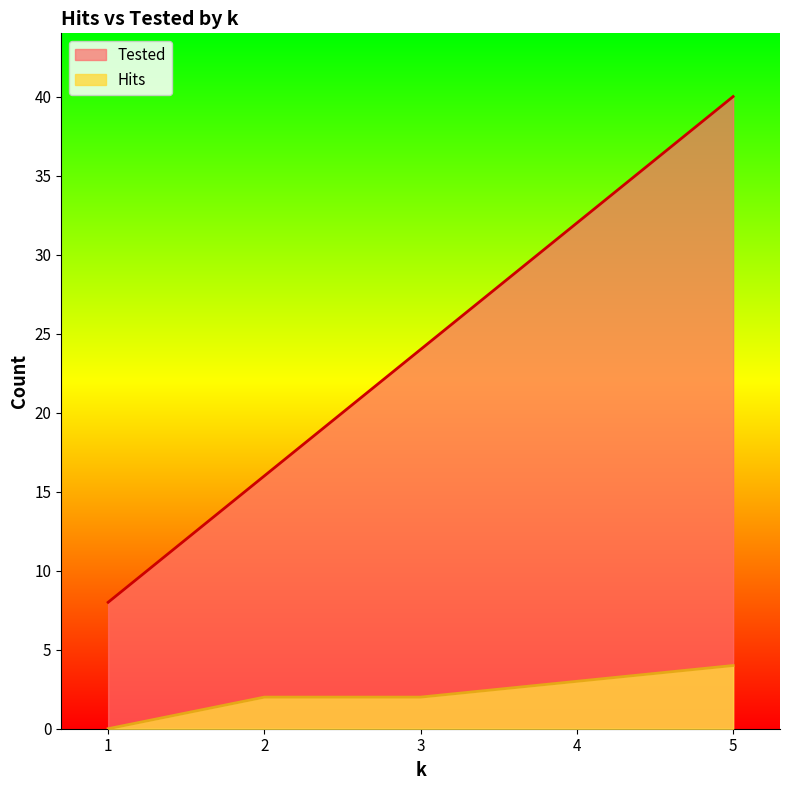

True or false: Hits and Tested intersect in this chart.

False